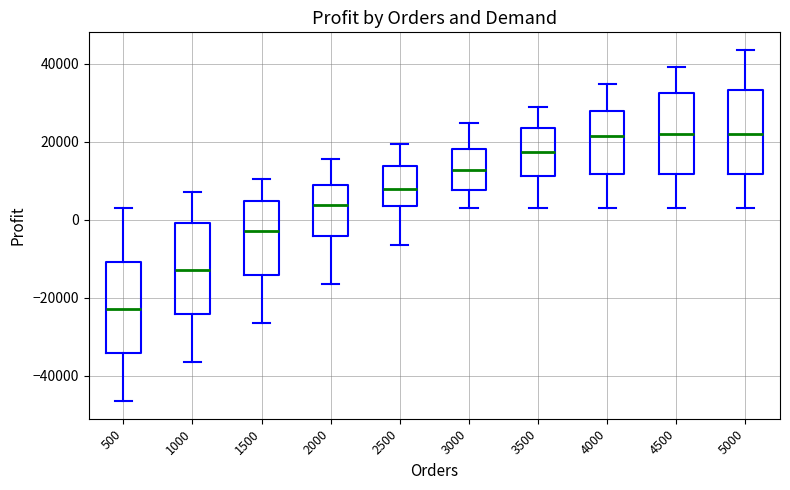

Reading left to right, read every box against the y-axis: the position of its median line, the range the box covers, and the ends of its whiskers. The values are not printed on the chart, so give them approximately, as read against the axis.

500: median -22000, box -34000 to -10000, whiskers -46000 to 4000
1000: median -12000, box -24000 to 0, whiskers -36000 to 8000
1500: median -2000, box -14000 to 4000, whiskers -26000 to 10000
2000: median 4000, box -4000 to 8000, whiskers -16000 to 16000
2500: median 8000, box 4000 to 14000, whiskers -6000 to 20000
3000: median 12000, box 8000 to 18000, whiskers 4000 to 24000
3500: median 18000, box 12000 to 24000, whiskers 4000 to 28000
4000: median 22000, box 12000 to 28000, whiskers 4000 to 34000
4500: median 22000, box 12000 to 32000, whiskers 4000 to 40000
5000: median 22000, box 12000 to 34000, whiskers 4000 to 44000